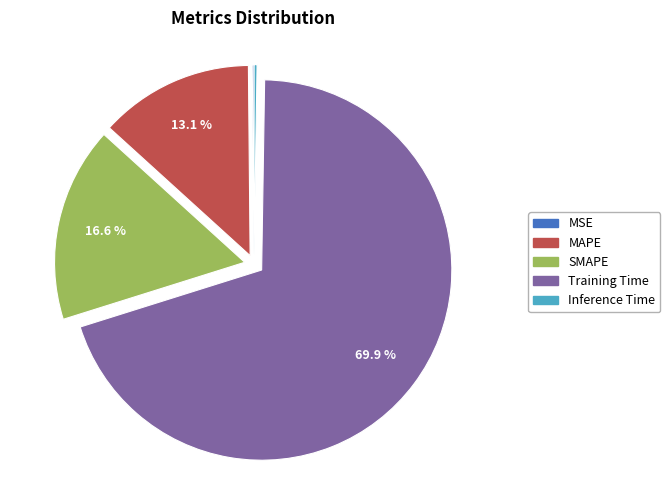

Which category accounts for the majority?

Training Time